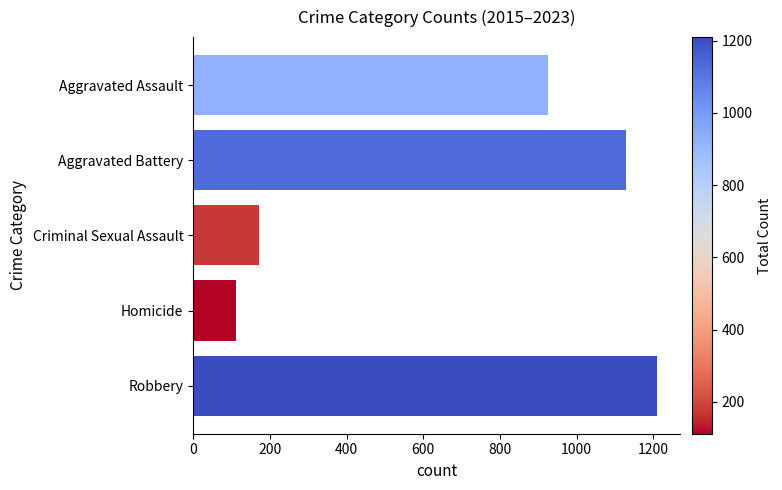

Reading bottom to top, extract all data points from this chart.

Robbery=1210	Homicide=112	Criminal Sexual Assault=173	Aggravated Battery=1129	Aggravated Assault=926